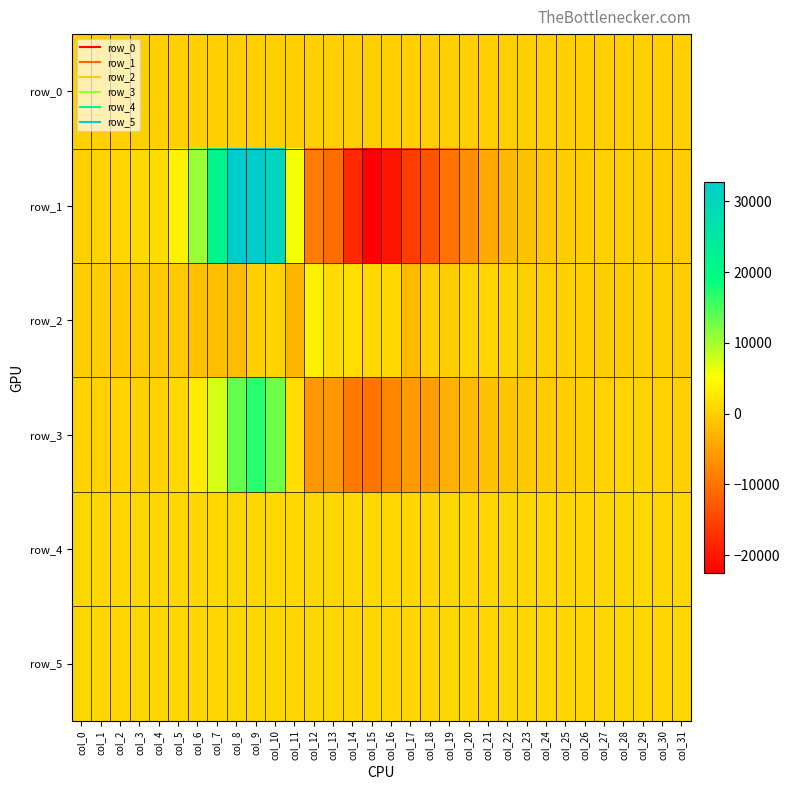

What is the spread (max minus min) of values at col_20?

7801.0